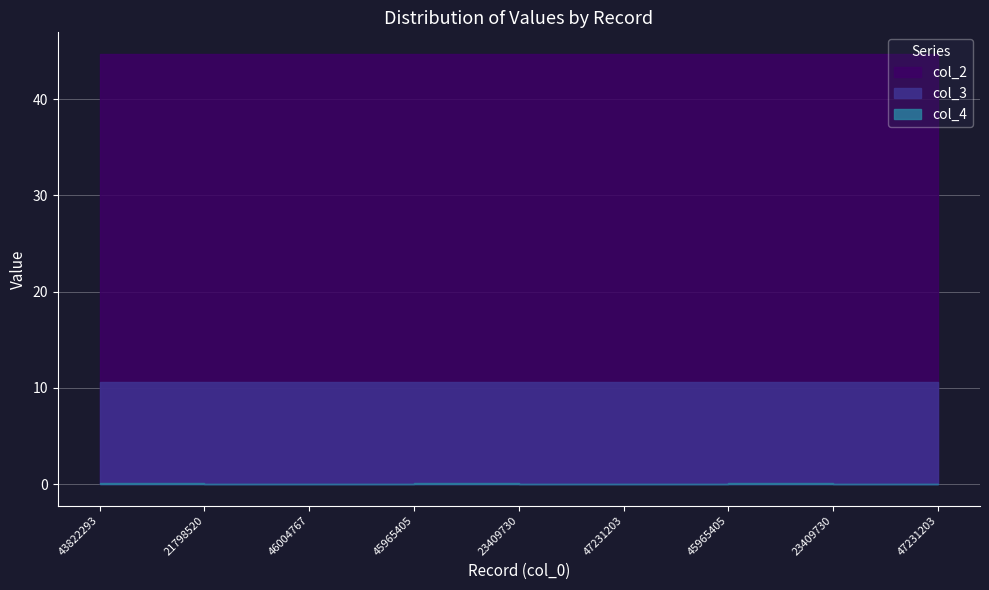

How many lines are shown in the chart?

3